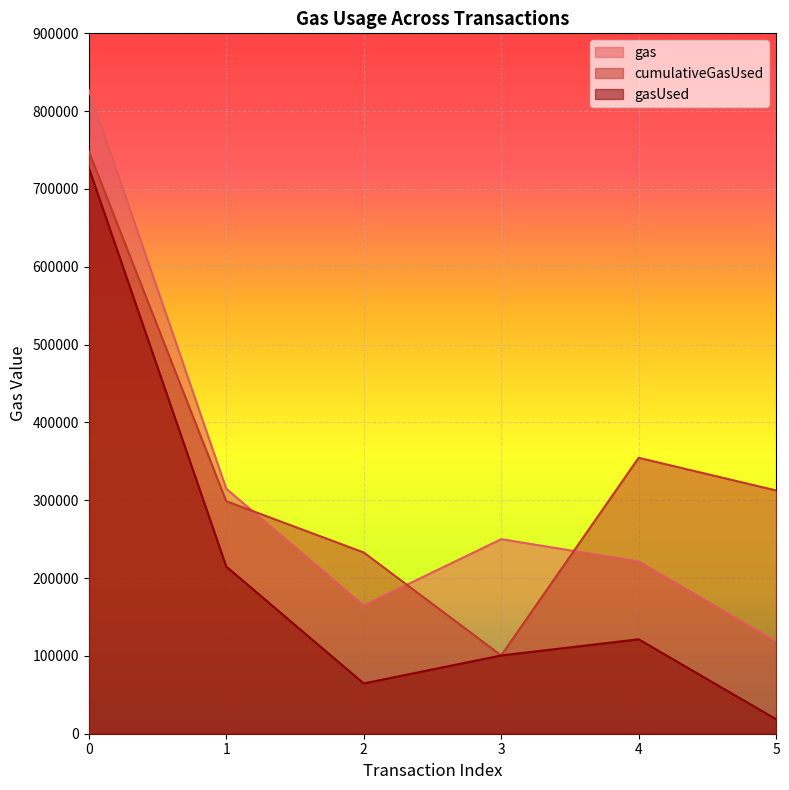

Reading left to right, what are all the values shown in this chart?

gas: 827344	314813	164613	250000	221341	118598
cumulativeGasUsed: 748344	298813	232933	100577	354573	312598
gasUsed: 727344	214813	64613	100577	121341	18598